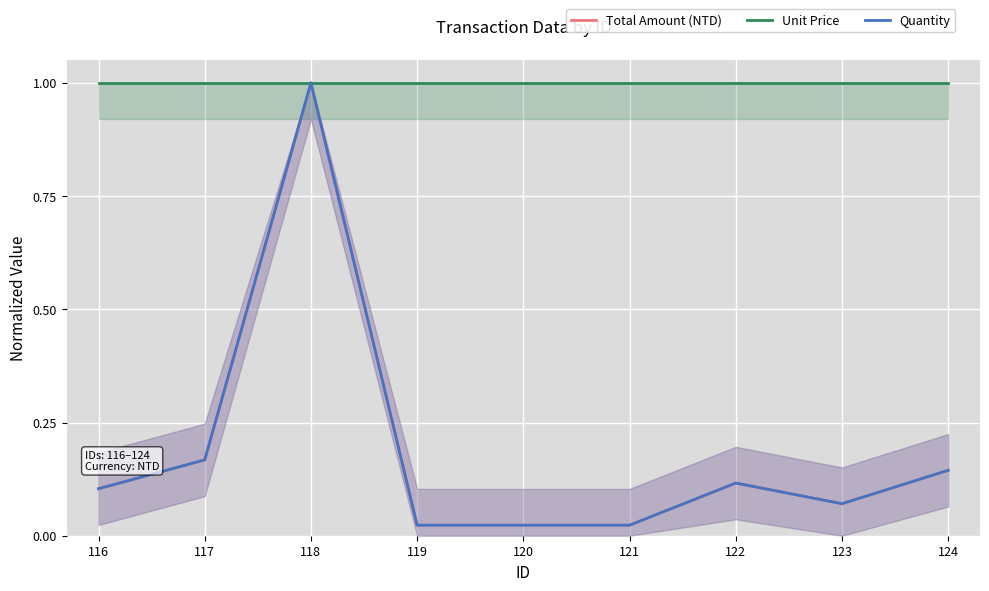

Reading right to left, extract all data points from this chart.

Total Amount (NTD): 0.1	0.1	0.1	0.0	0.0	0.0	1.0	0.2	0.1
Unit Price: 1.0	1.0	1.0	1.0	1.0	1.0	1.0	1.0	1.0
Quantity: 0.1	0.1	0.1	0.0	0.0	0.0	1.0	0.2	0.1